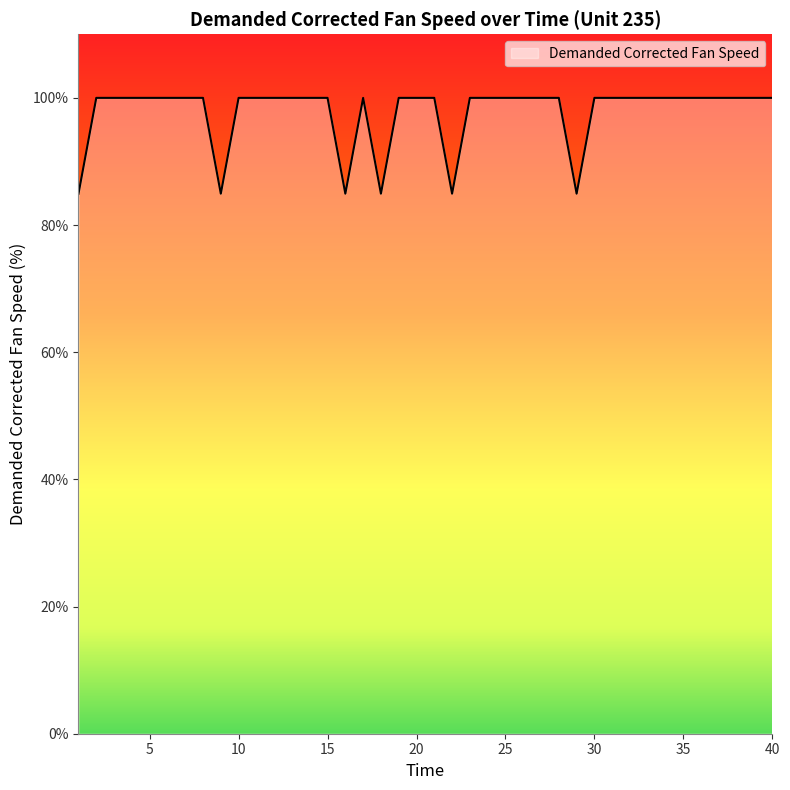

What is the smallest value displayed?

84.9